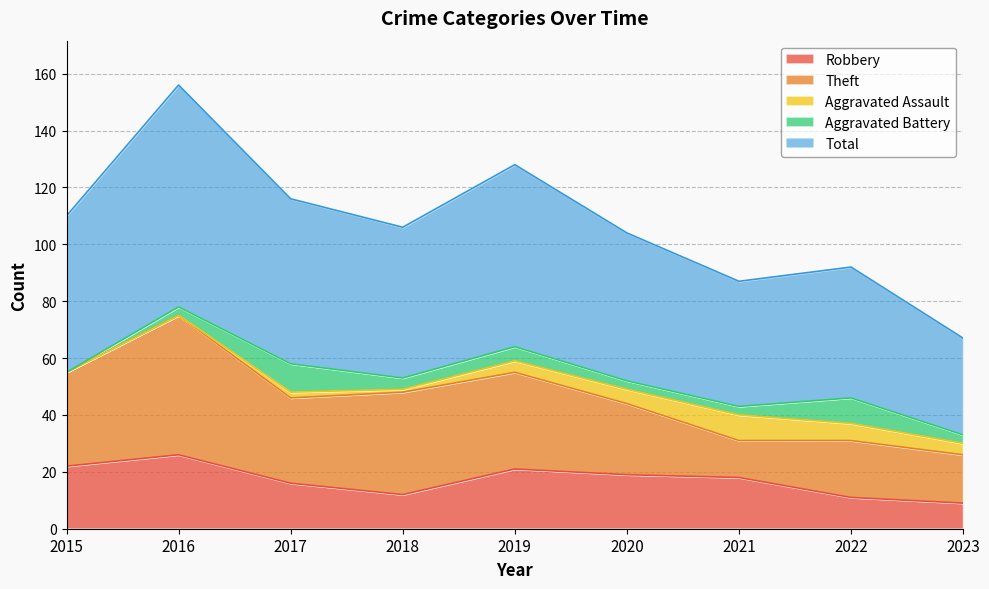

At how many categories does at least one series exceed 13?

9